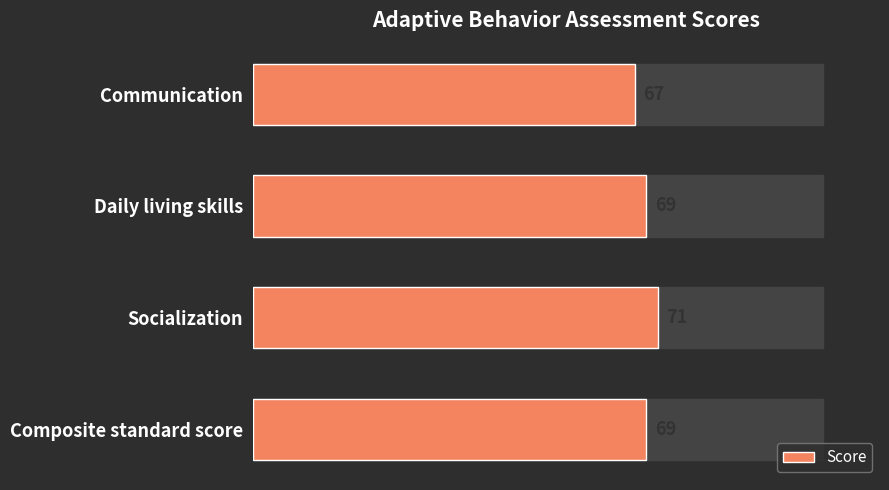

Are the bars horizontal?

Yes